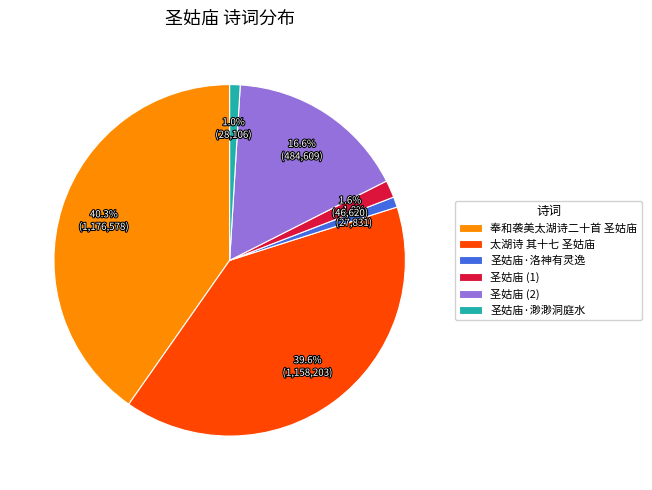

How much of the chart is everything except 圣姑庙·渺渺洞庭水?

99.0%